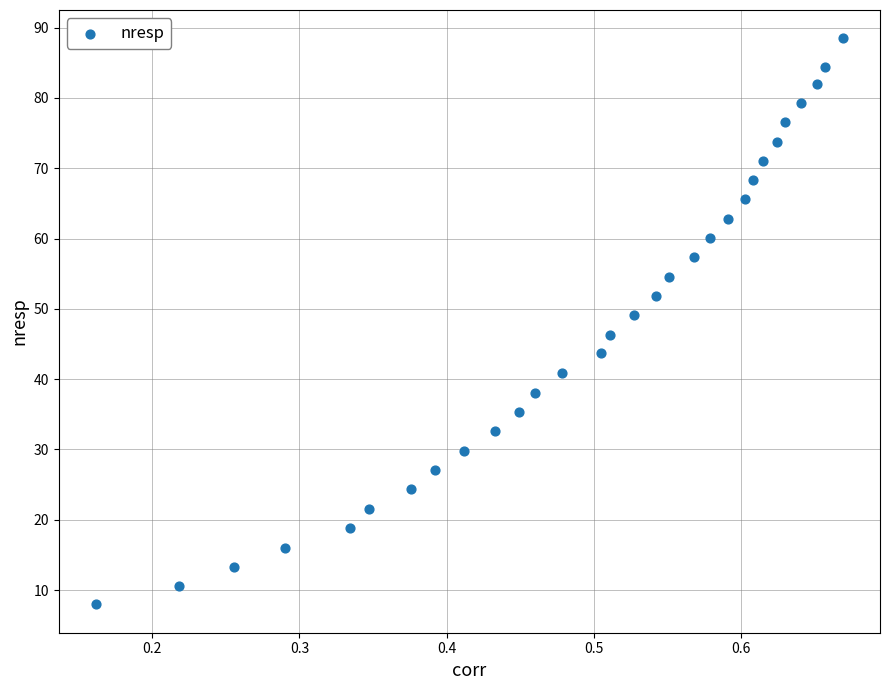

What is the range of X values (max minus min)?

0.5